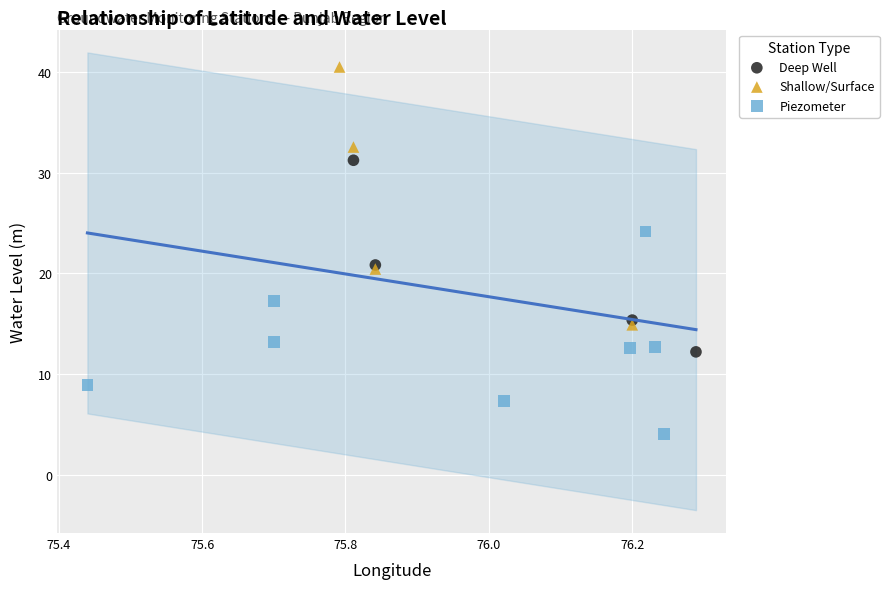

Which series has the widest spread of Y values?

Shallow/Surface